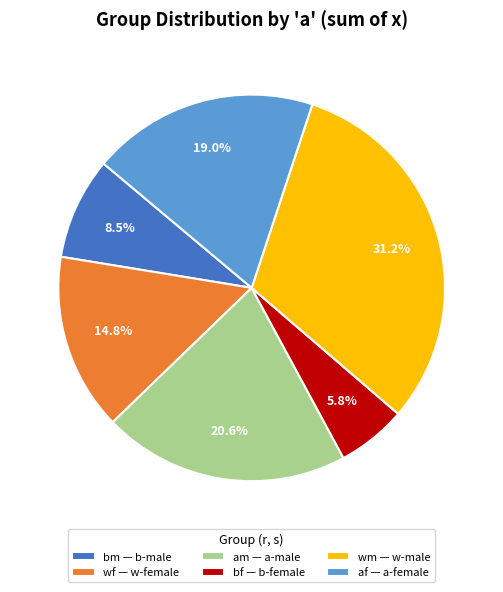

What is the smallest slice in the pie chart?

bf